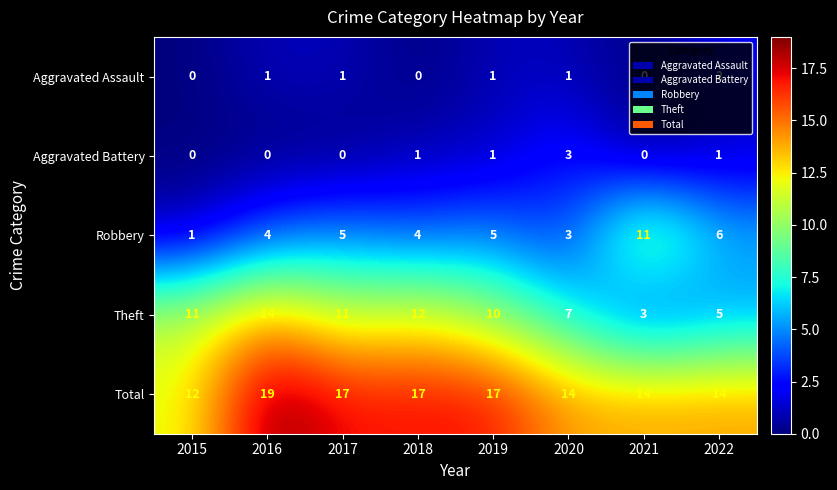

What is the sum of the Theft values at 2022 and 2017?

16